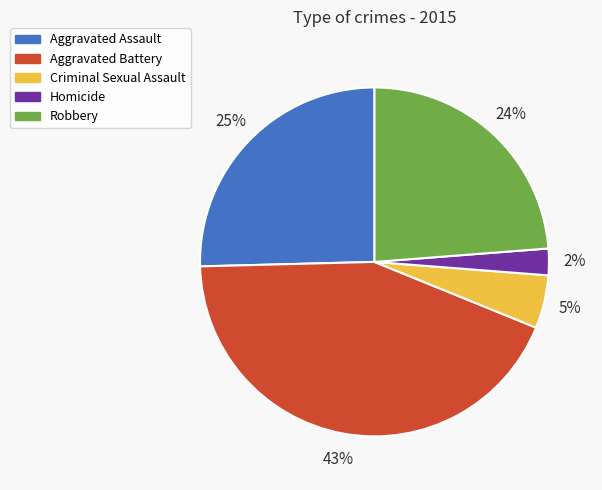

Does Criminal Sexual Assault represent more than half of the total?

No